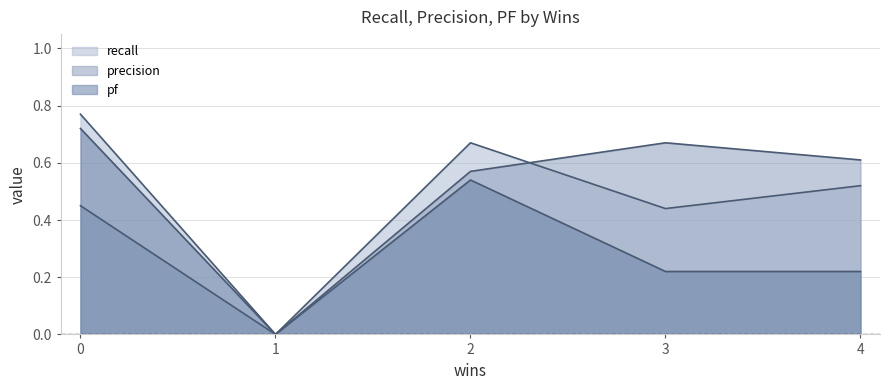

Is the value of recall at 1 greater than the value of pf at 3?

No